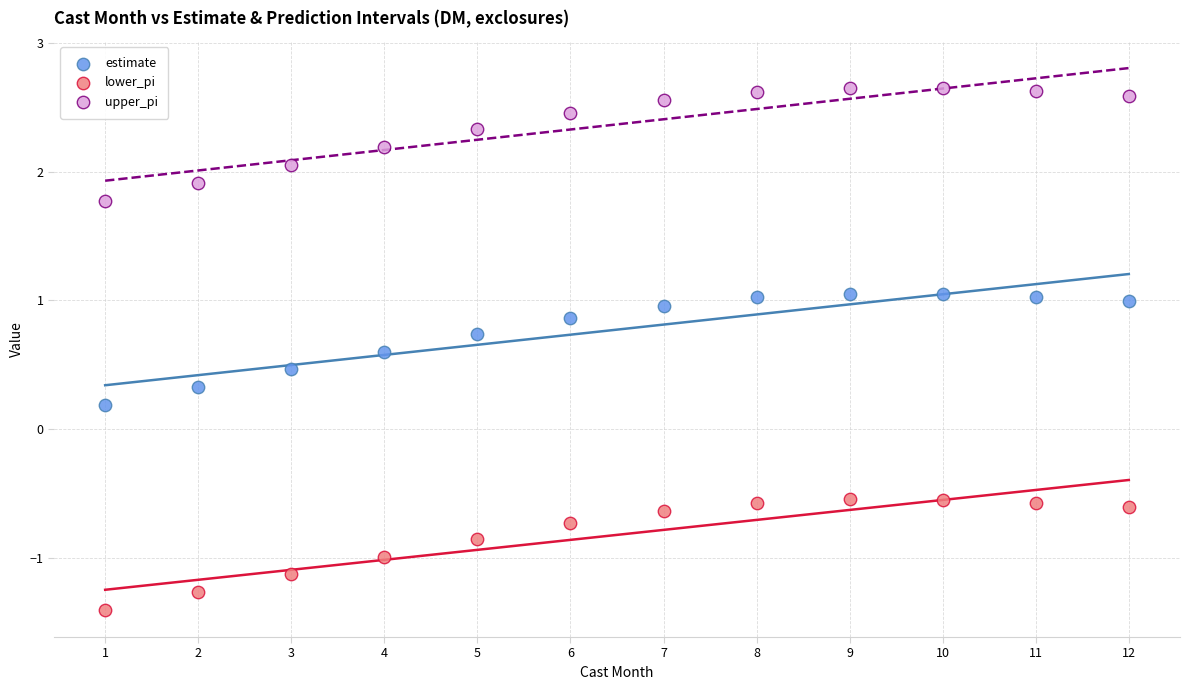

Which series has the widest spread of Y values?

upper_pi